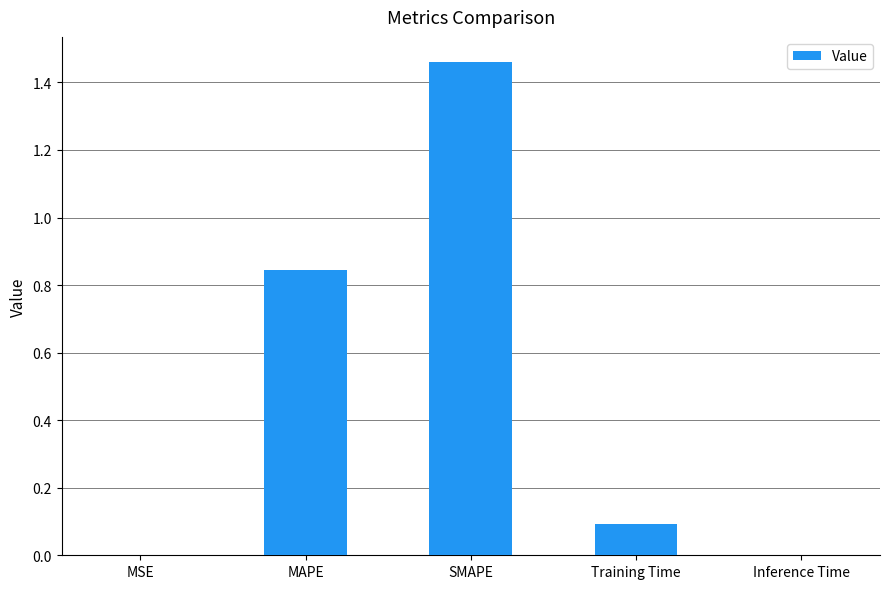

Which category has the highest value across all series?

SMAPE